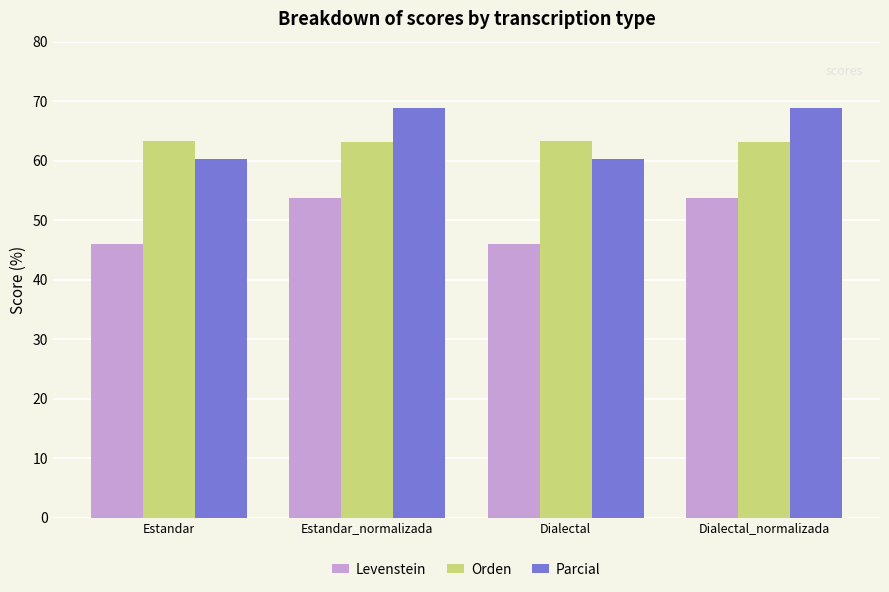

What is the total value across all series at Dialectal?

169.7